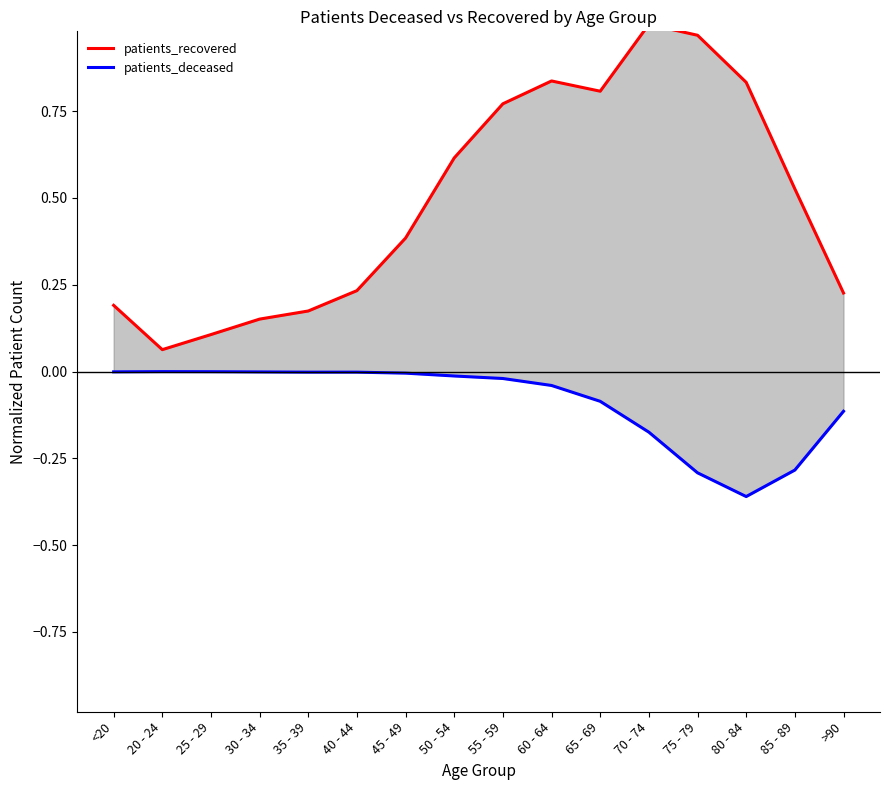

In patients_deceased, how many points are higher than both neighbors (excluding endpoints)?

1